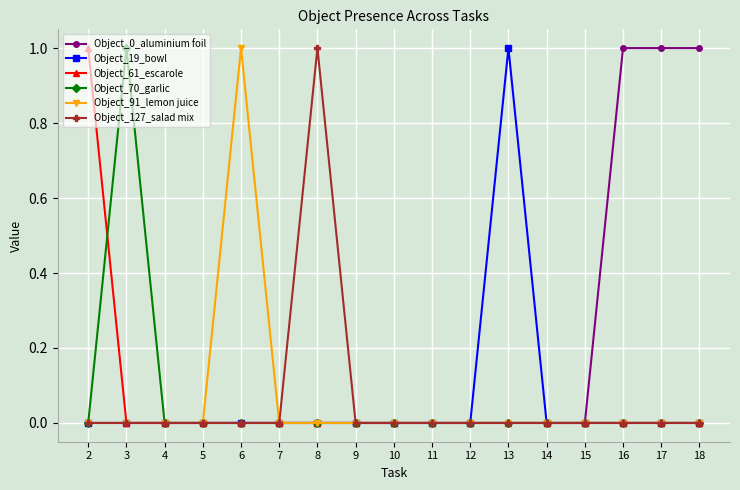

Which series has the largest total across all categories?

Object_0_aluminium foil